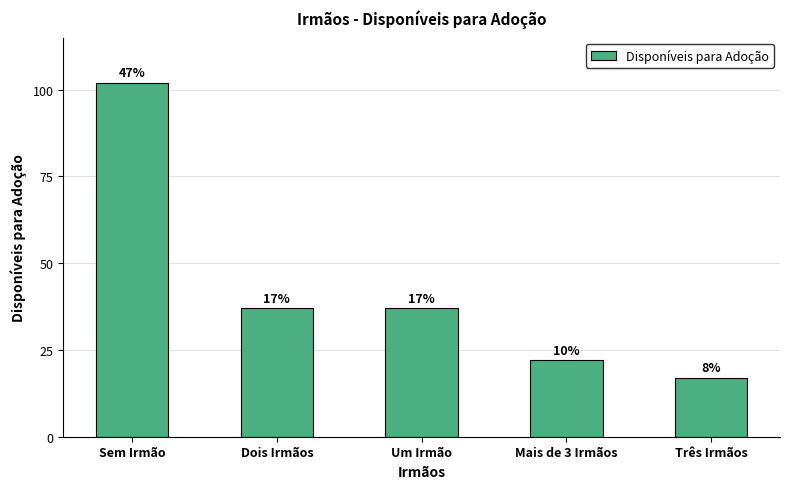

What is the average value?

43